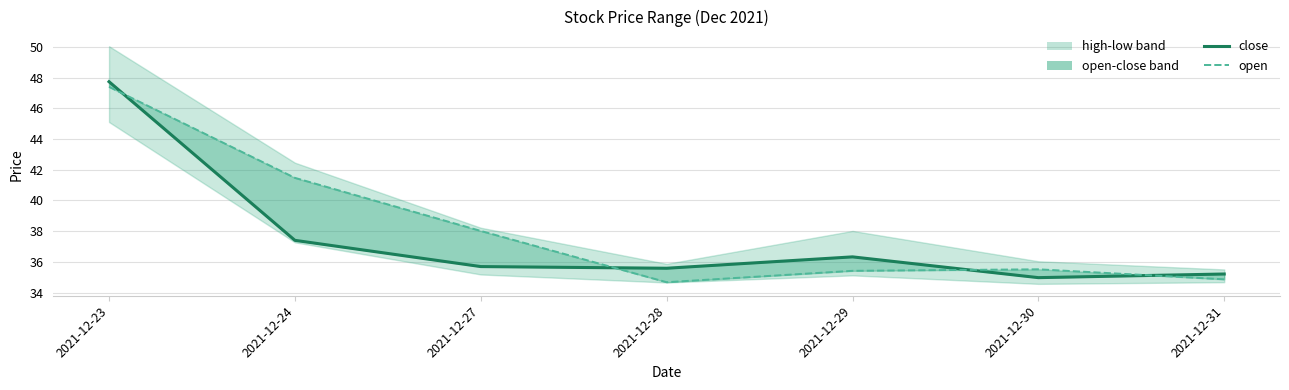

Rank the series by their maximum value, from highest to lowest.

close, open